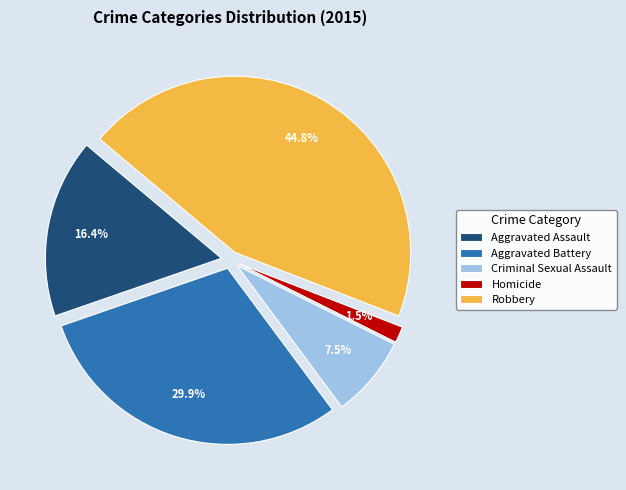

Approximately how many times larger is the value at Aggravated Battery compared to Robbery?

0.7